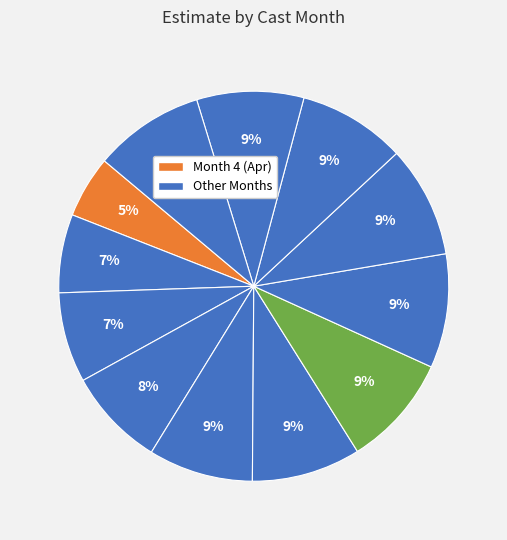

To the nearest percent, what is the average slice percentage?

8%